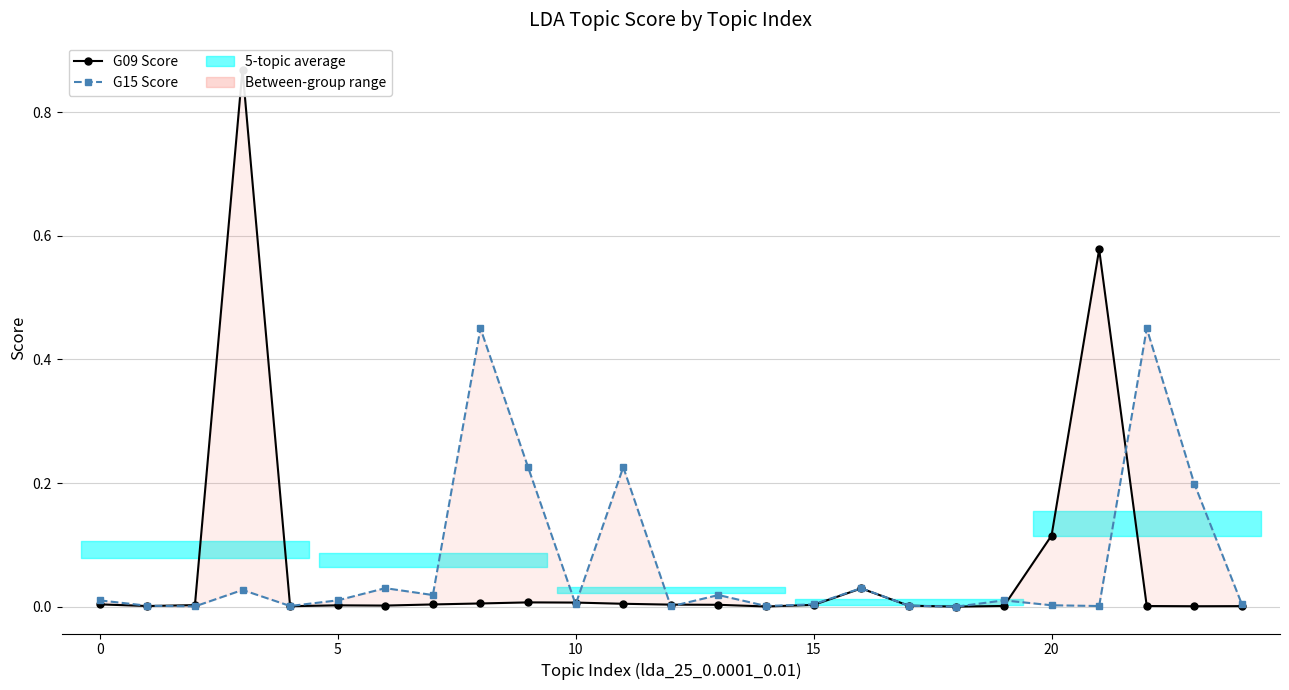

True or false: G15 Score and G09 Score intersect in this chart.

True